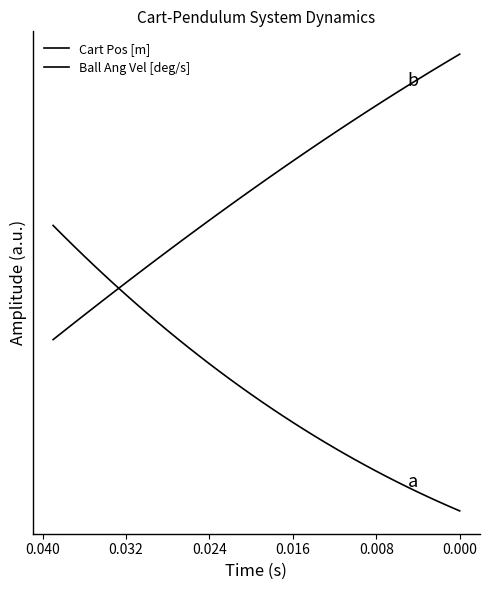

Is this an area chart (filled region under the line)?

No